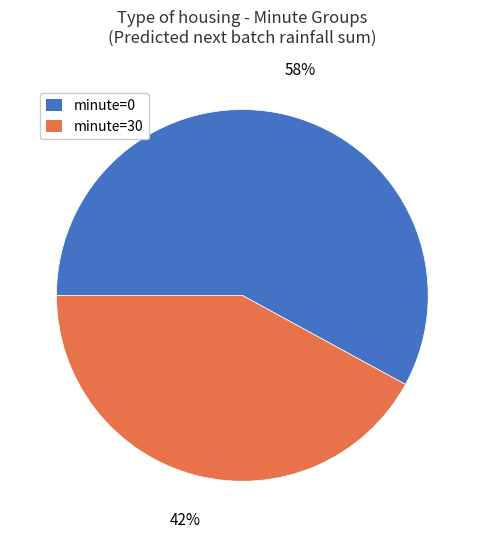

Is it true that minute=0 is 73% of the pie?

False